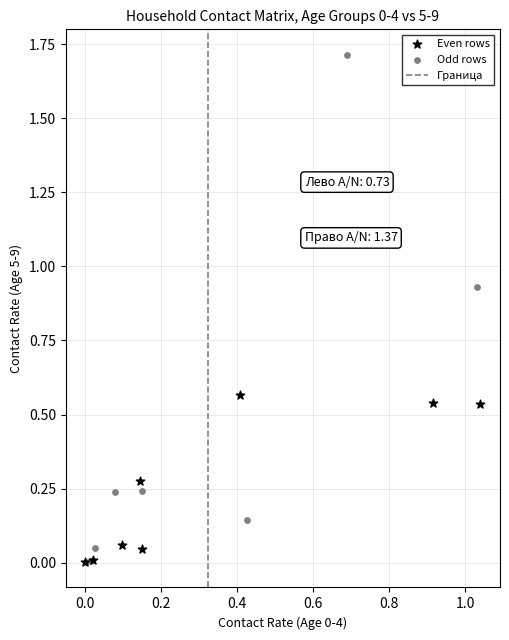

Which series contains the highest Y value?

Odd rows